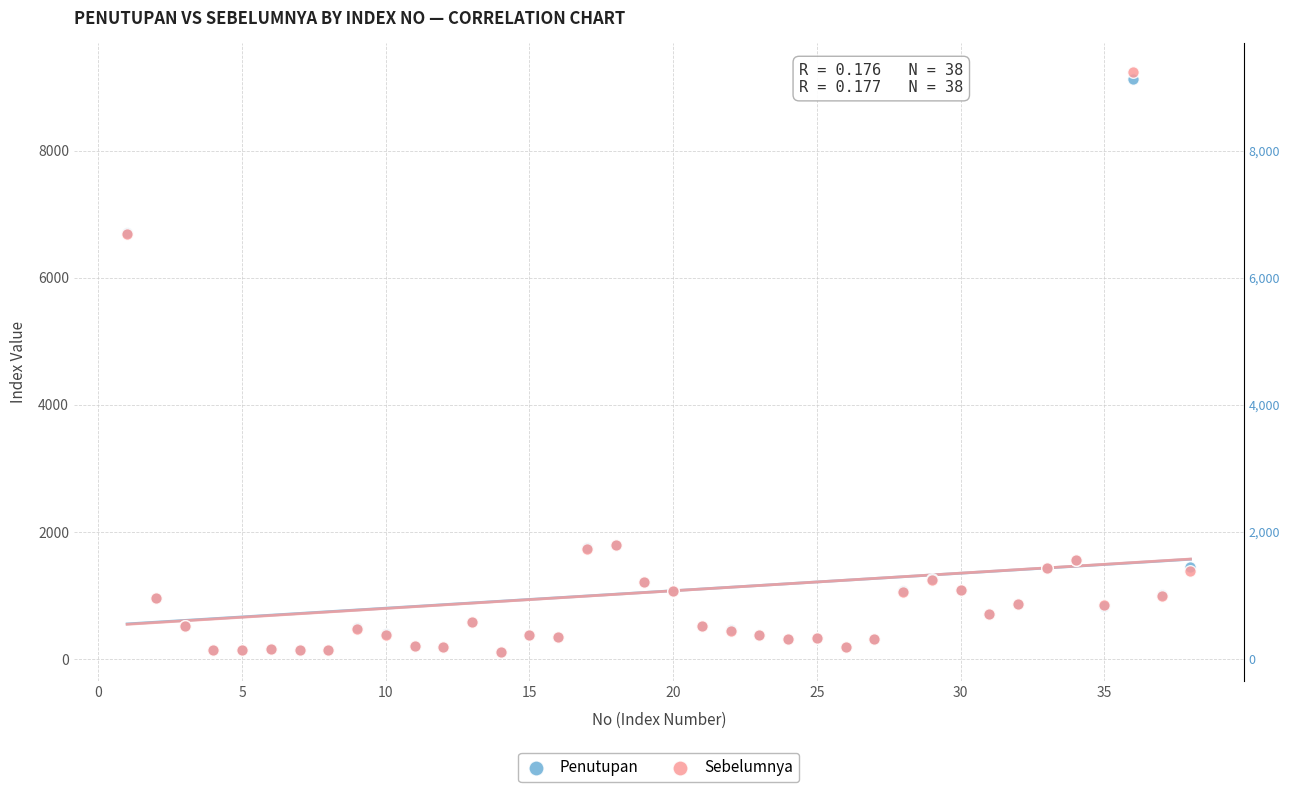

Which series contains the highest Y value?

Sebelumnya